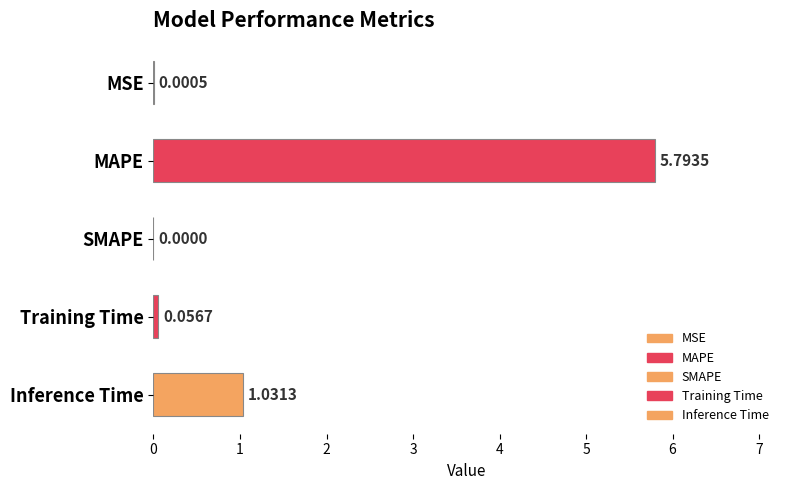

What is the change in value from MSE to Inference Time?

+1.0